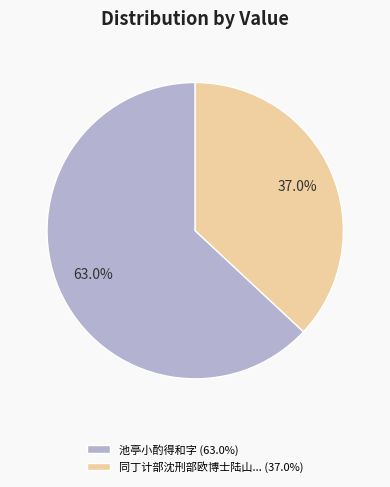

What portion of the pie excludes 同丁计部沈刑部欧博士陆山... (37.0%)?

63.0%